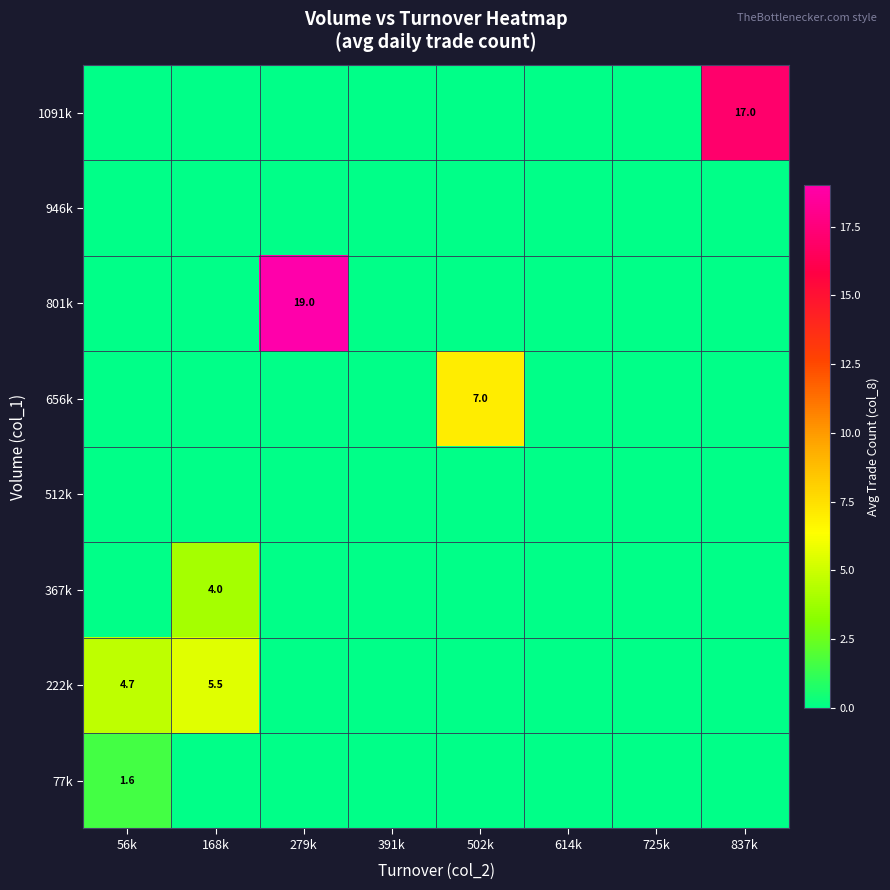

Is it true that 367k equals 4.0 at 168k?

True